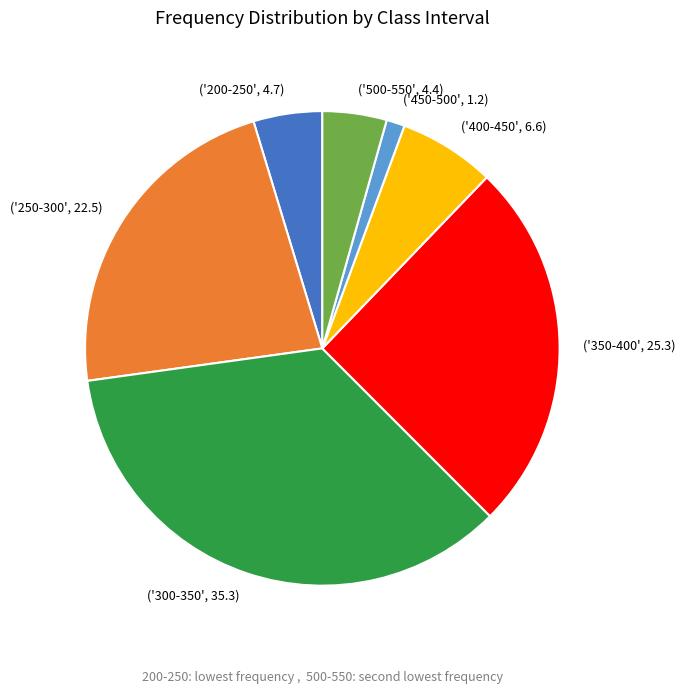

Combined, do ('300-350', 35.3) and ('450-500', 1.2) account for over 50%?

No